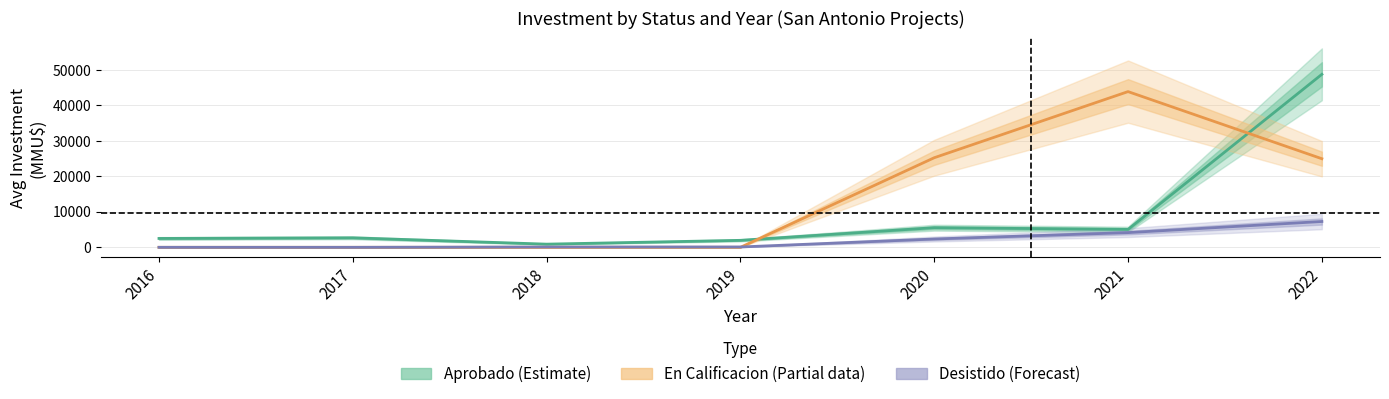

Between which two adjacent categories do En Calificacion (Partial) and Aprobado (Estimate) first intersect?

2019 and 2020